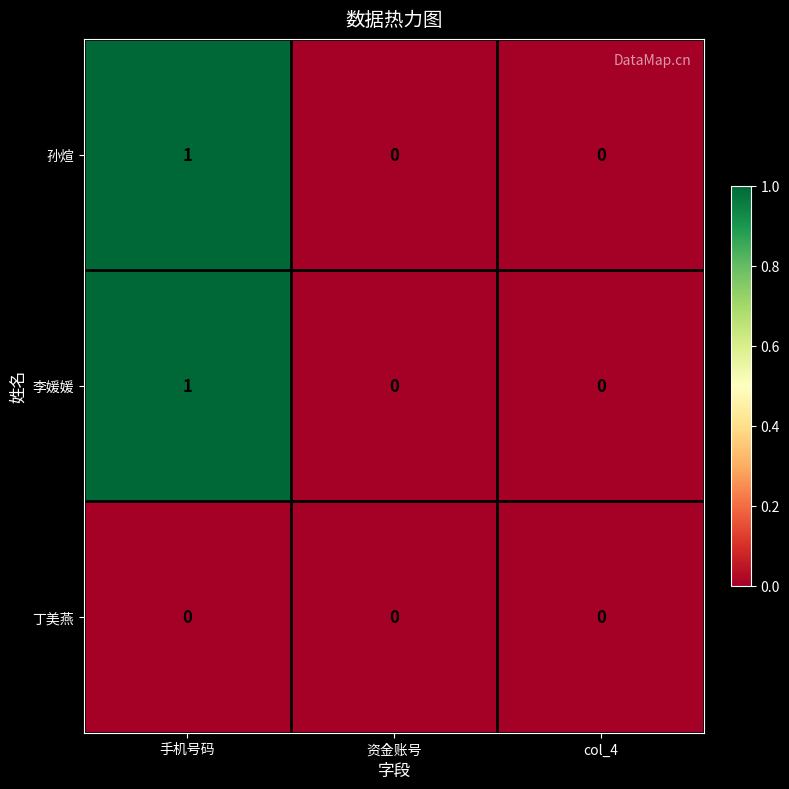

The 李媛媛 series shows 0 at col_4. True or false?

True